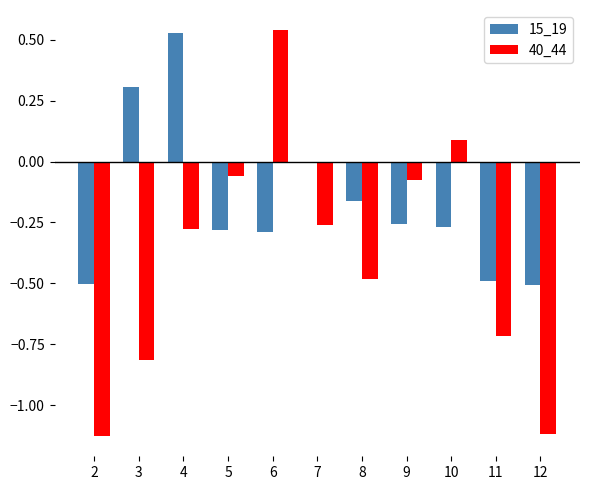

Count the number of data series in this chart.

2